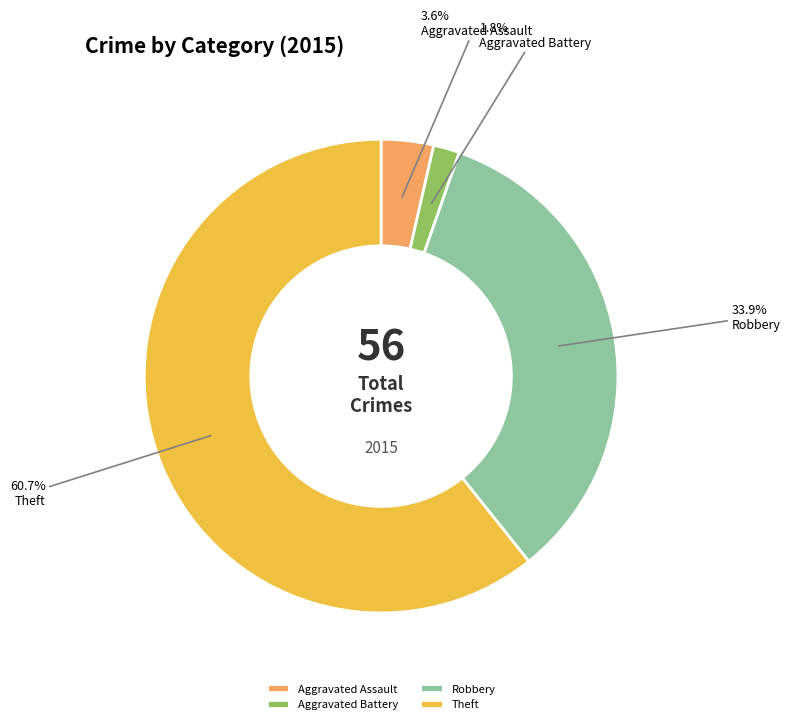

Is it true that Aggravated Assault is 4% of the pie?

True